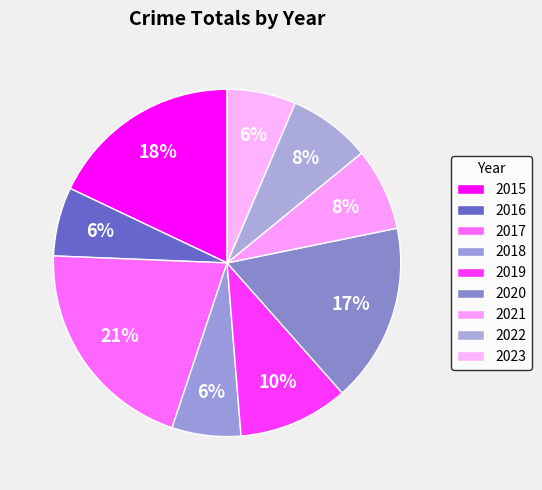

How many segments does this pie chart have?

9